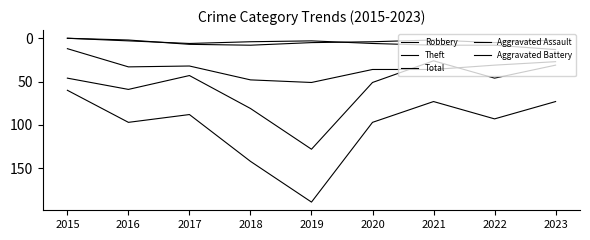

Does the chart display data point markers on the line(s)?

No